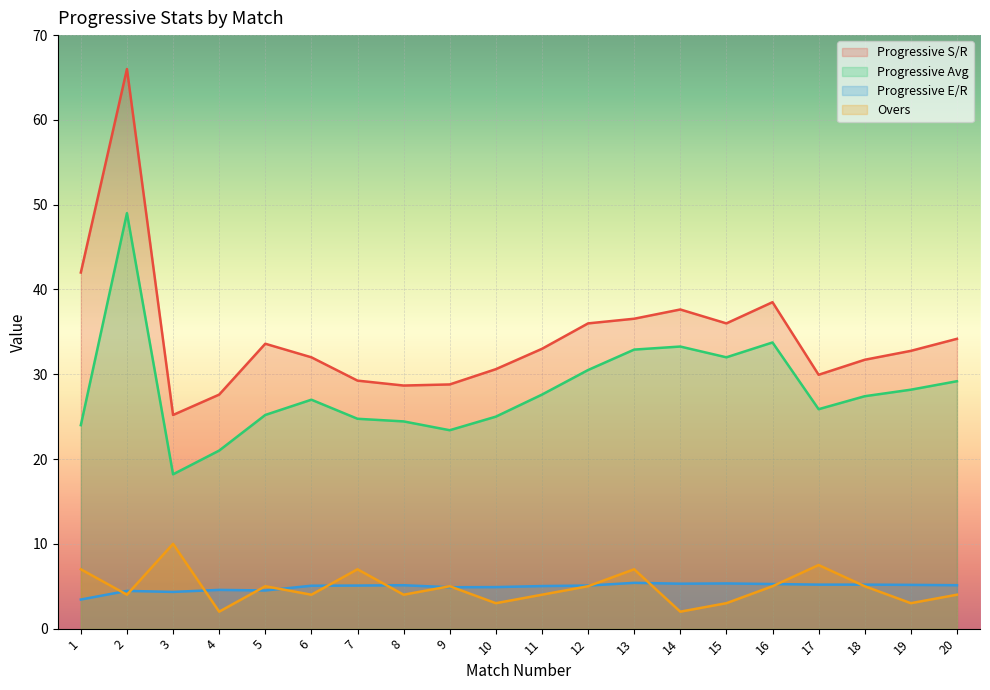

What are all the series names shown in the legend?

Progressive S/R, Progressive Avg, Progressive E/R, Overs